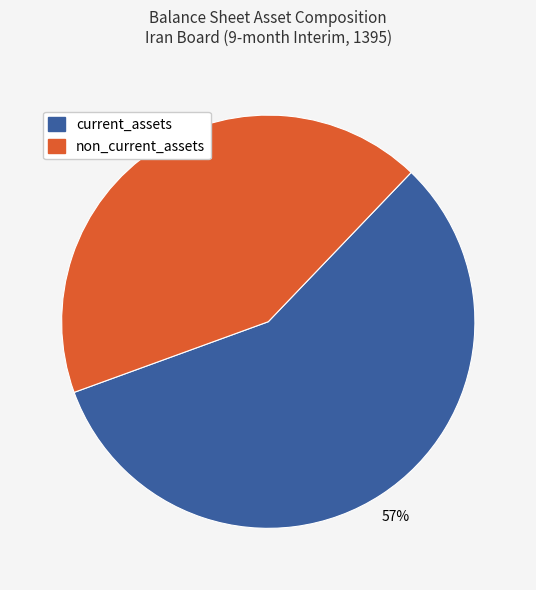

Is there a majority slice in this chart?

Yes